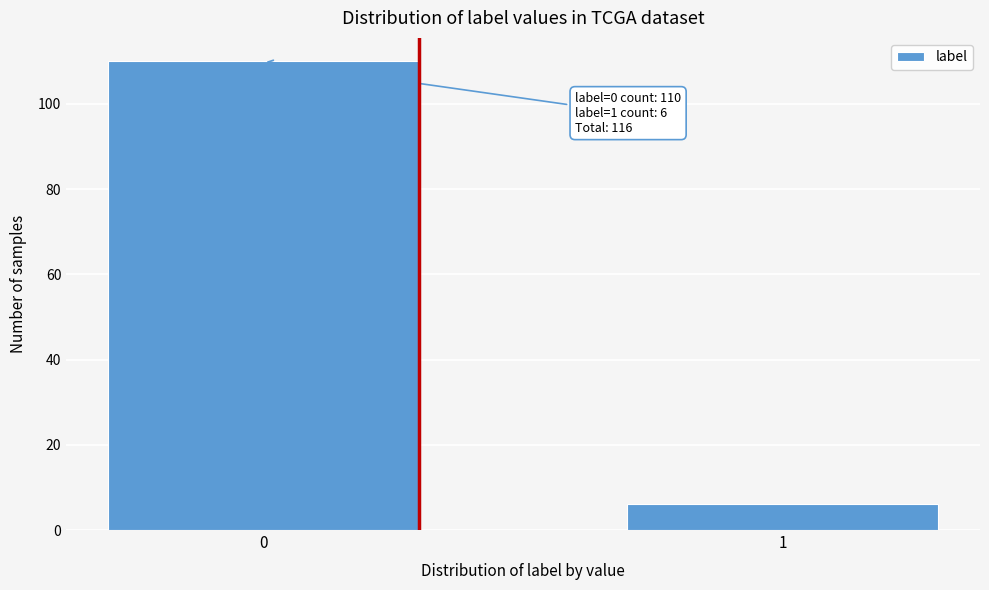

Reading left to right, list all the values displayed in this chart.

110	6